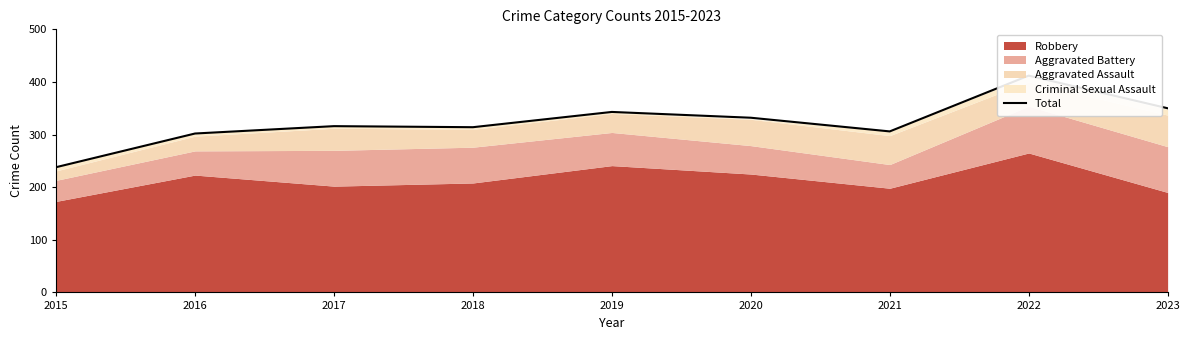

True or false: the data shows 343 at 2019.

True